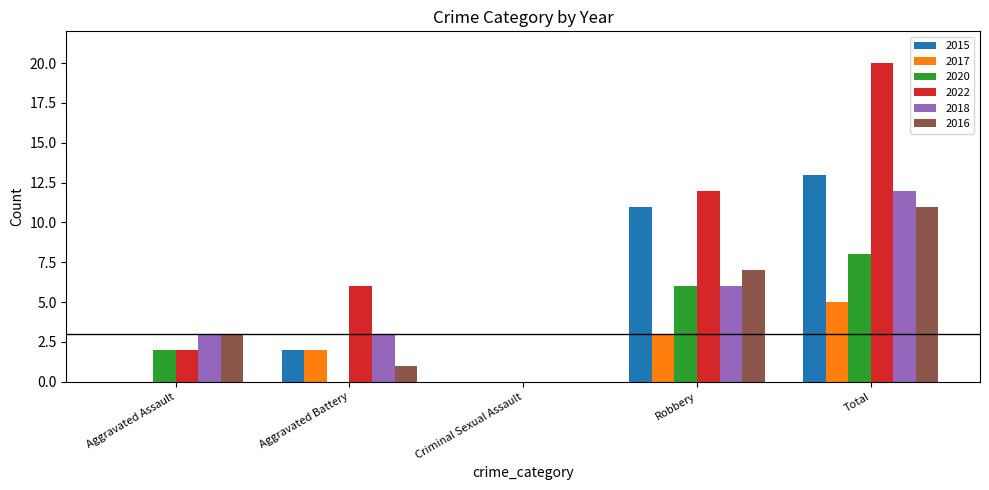

At which category is the sum across all series the highest?

Total